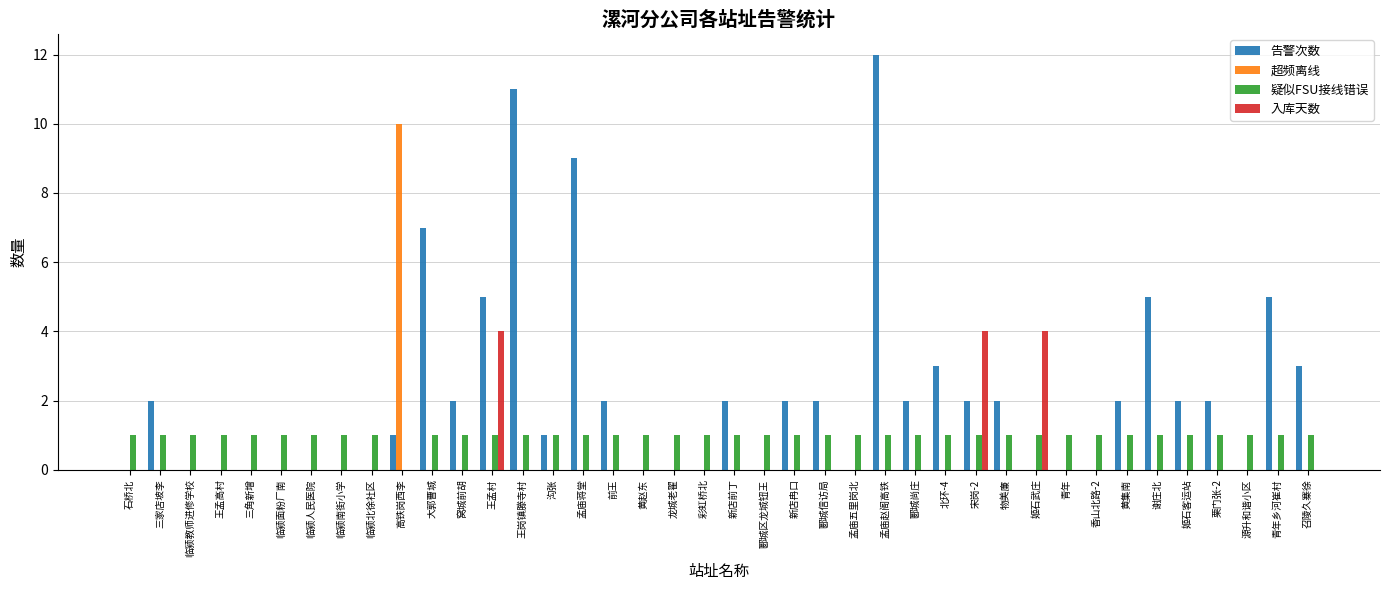

What is the difference between the 告警次数 values at 召陵久寨徐 and 黄集南?

1